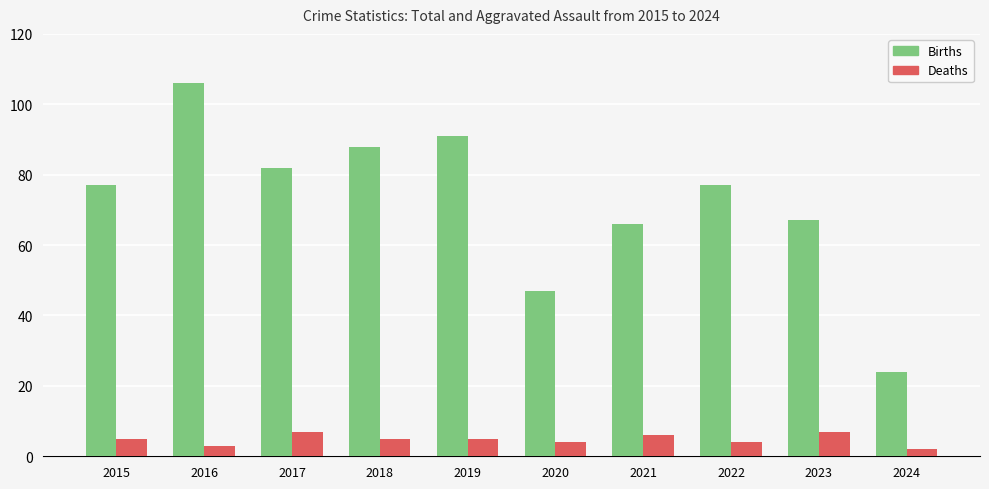

What is the approximate value of Deaths at 2018?

5